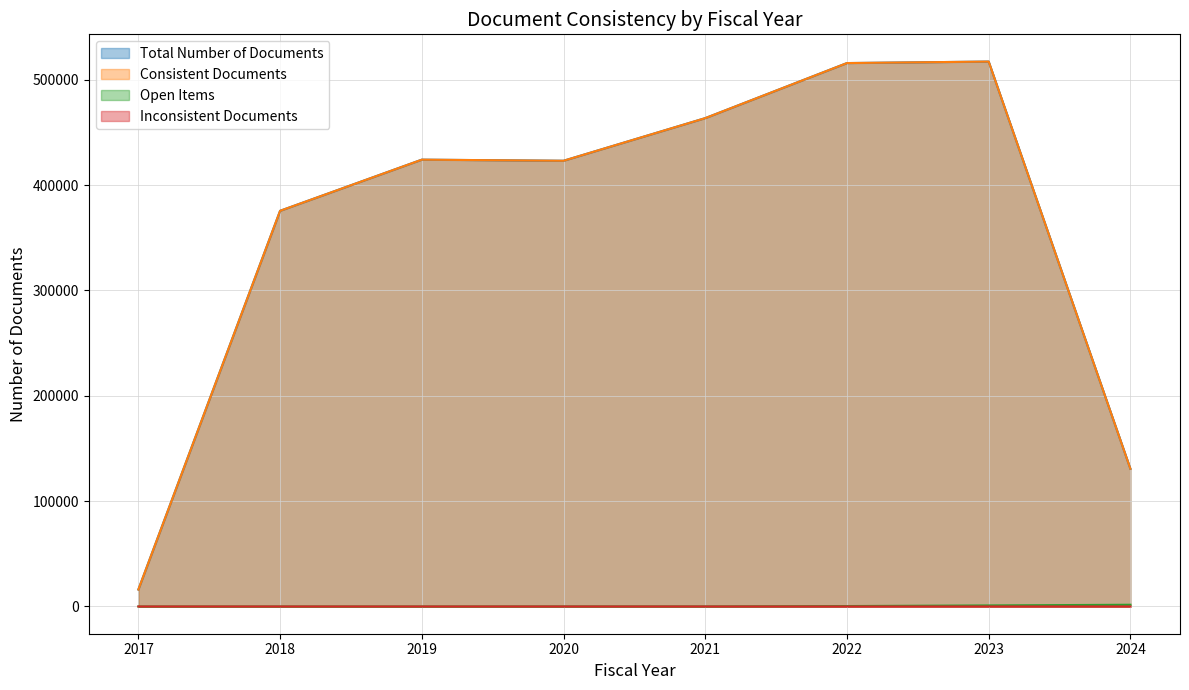

True or false: Consistent Documents has a value of 130708 at 2024.

True